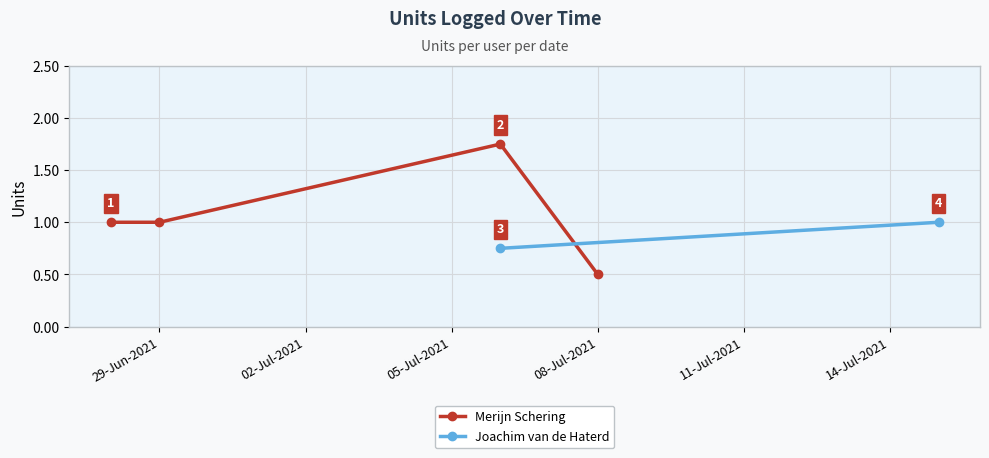

The value of Merijn Schering at 29-Jun-2021 is 1.0. True or false?

True